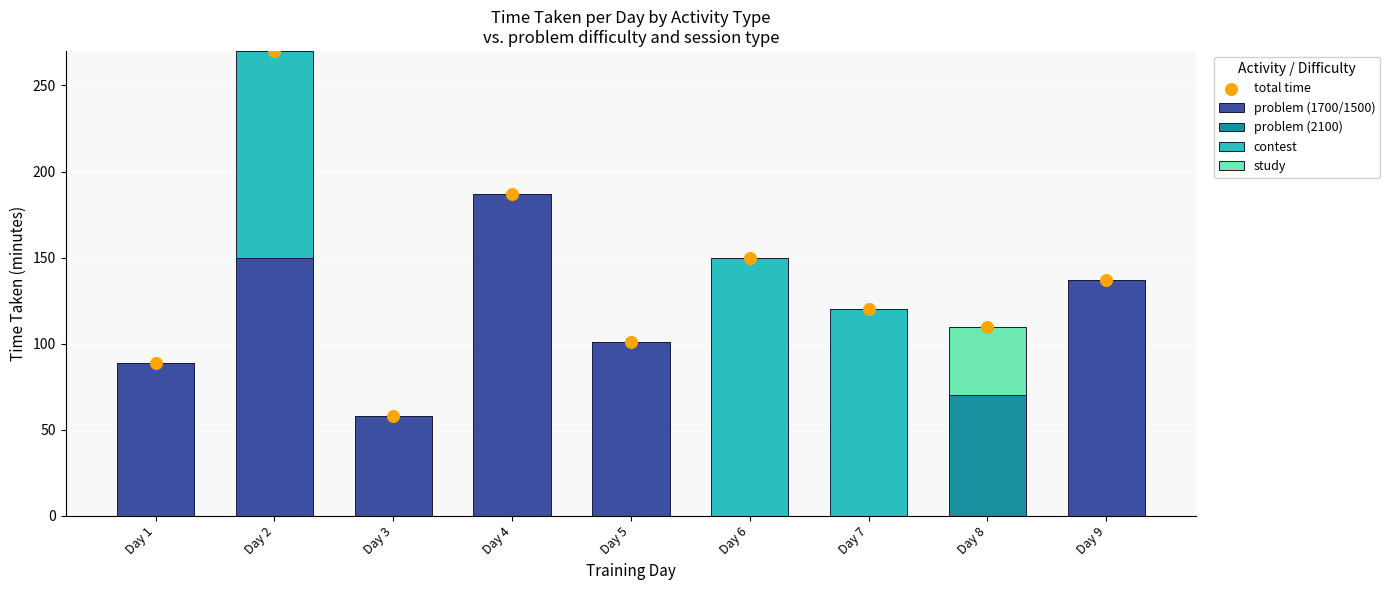

Which series contains the lowest Y value?

problem (1700/1500)